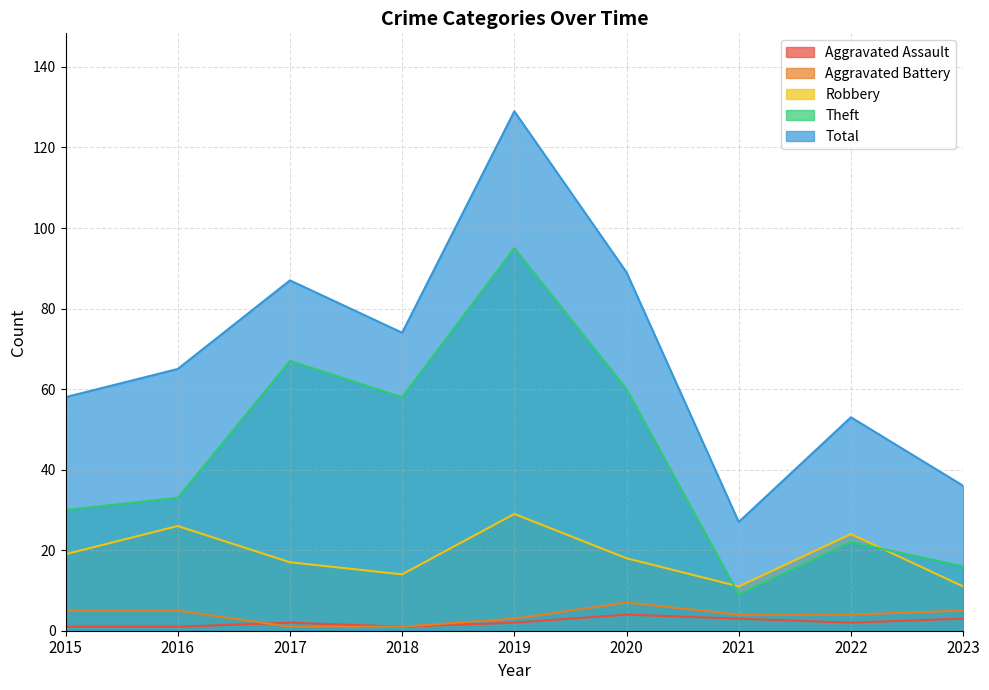

The Total series shows 53 at 2022. True or false?

True